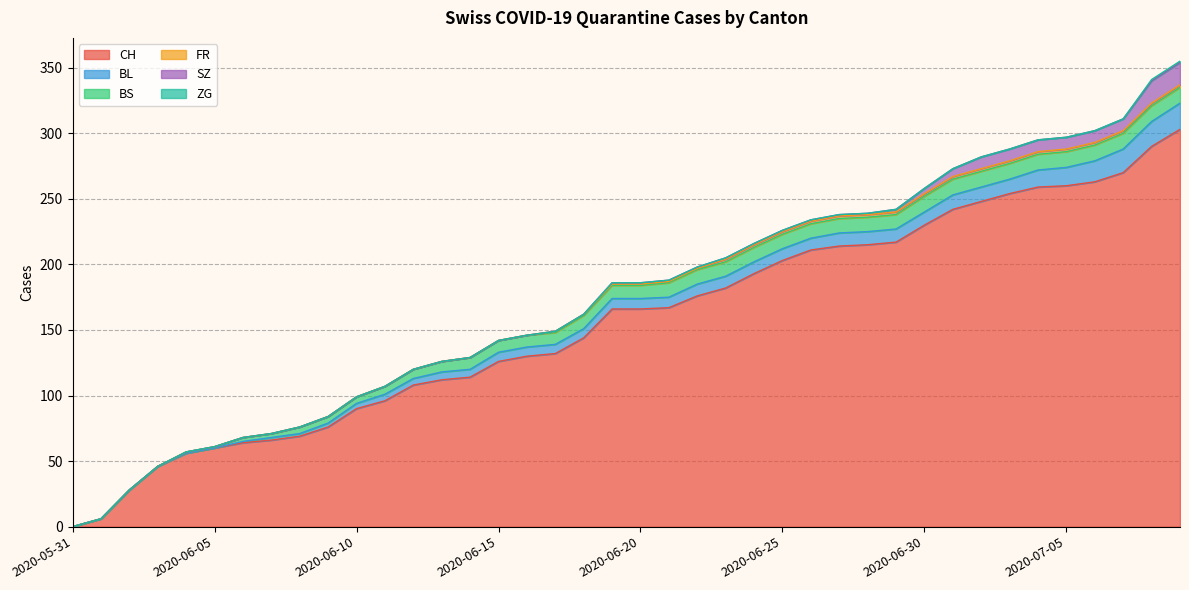

Which category has the highest value in the BS series?

2020-06-30